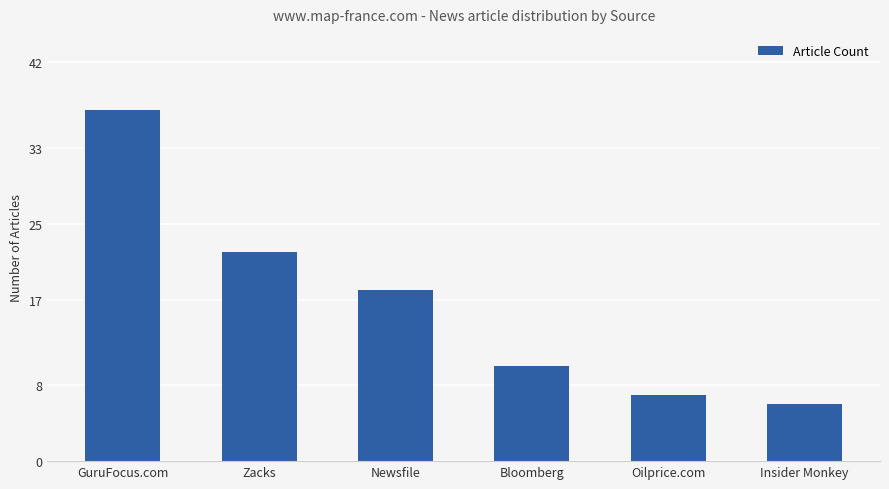

List the labels in order of value, smallest first.

Insider Monkey, Oilprice.com, Bloomberg, Newsfile, Zacks, GuruFocus.com